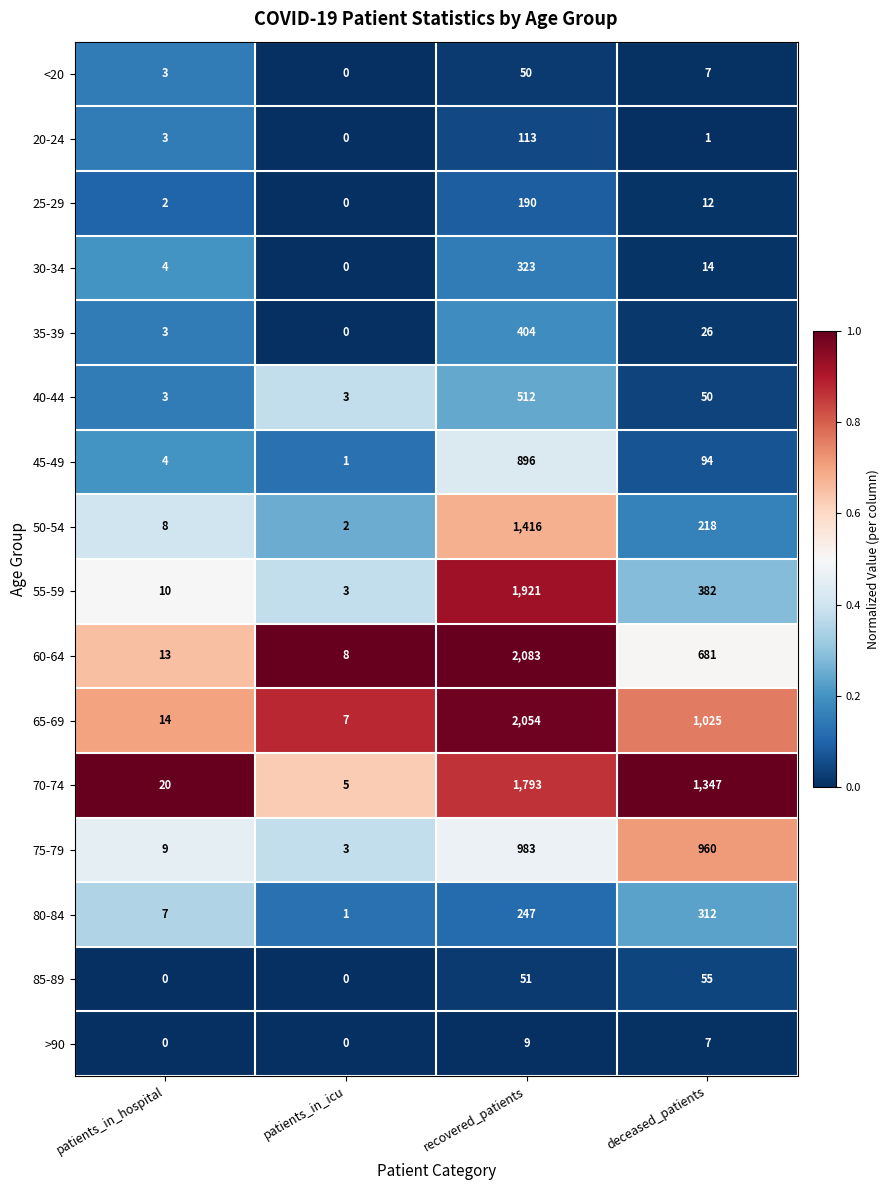

What is the minimum value for 55-59?

3